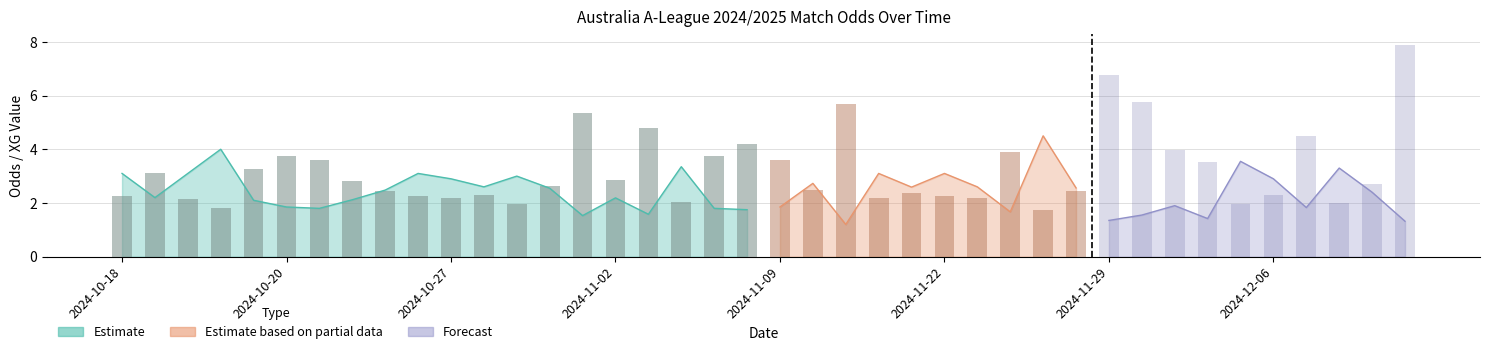

Are the bars grouped side by side (vs. stacked)?

Yes